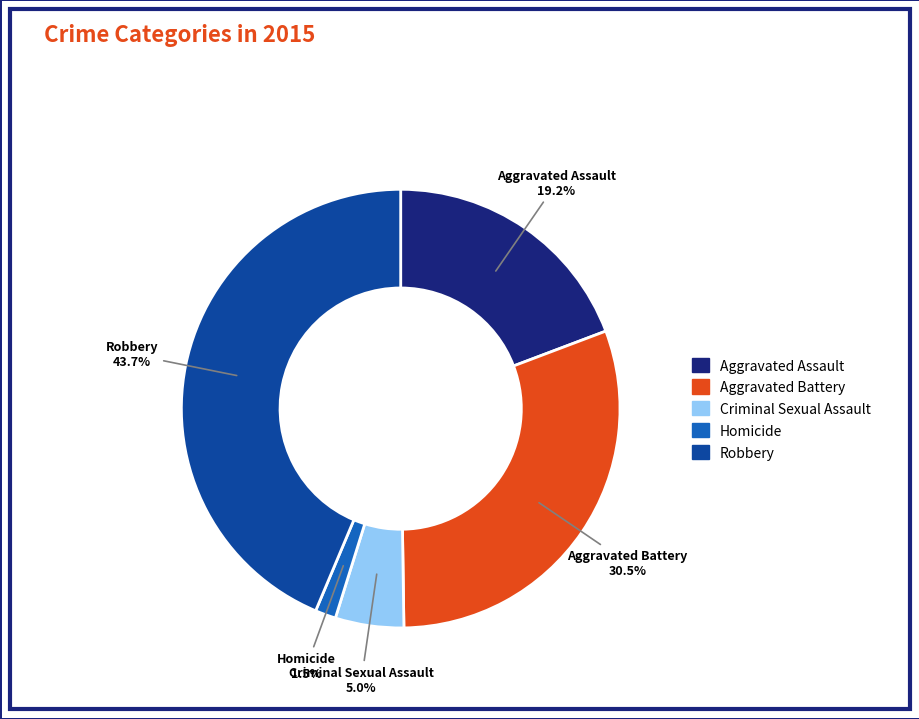

What is the ratio of the value at Criminal Sexual Assault to the value at Aggravated Battery?

0.2